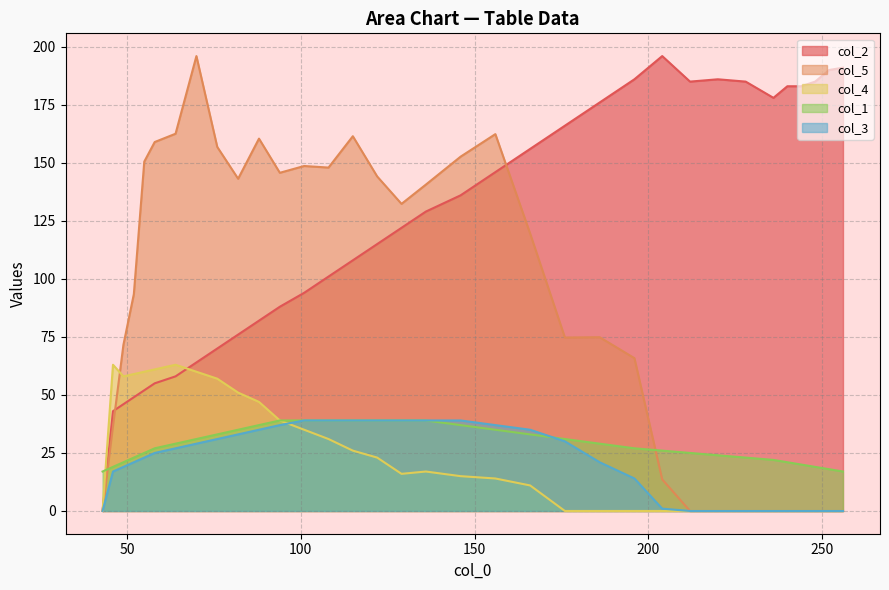

What is the maximum value for col_2?

196.0